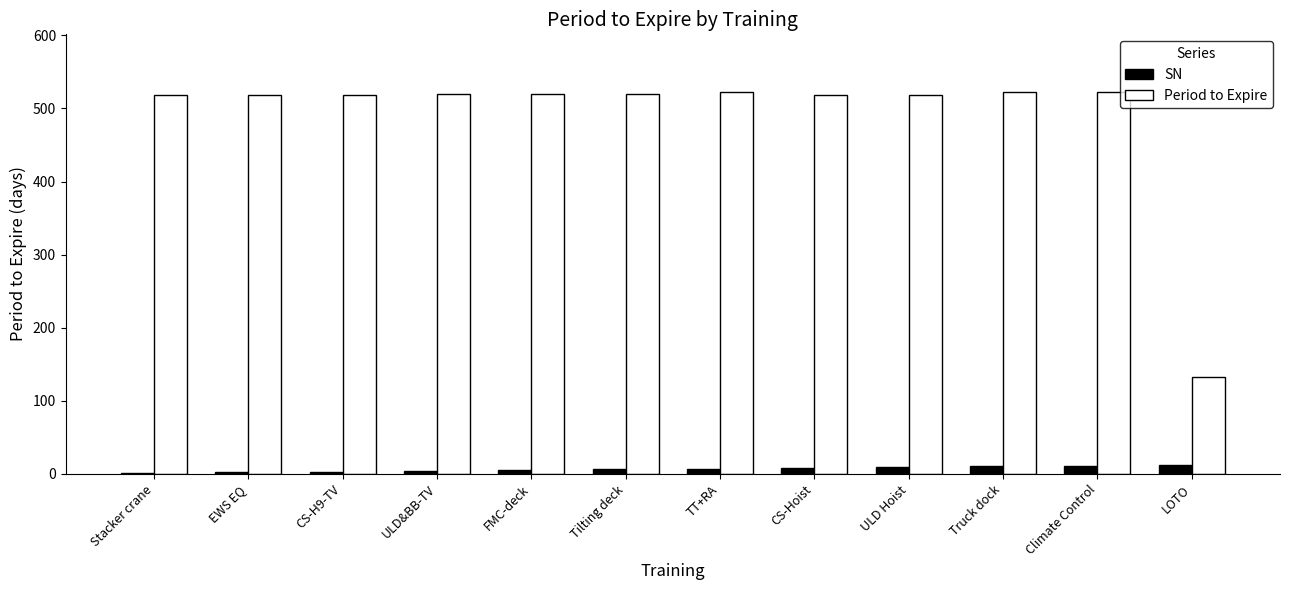

Is it true that Period to Expire equals 265 at Truck dock?

False